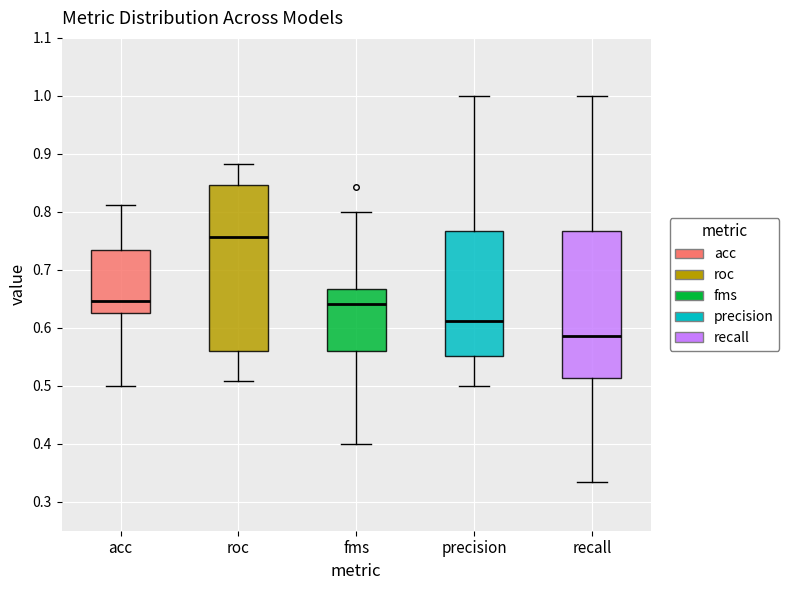

Reading left to right, read every box against the y-axis: the position of its median line, the range the box covers, and the ends of its whiskers. The values are not printed on the chart, so give them approximately, as read against the axis.

acc: median 0.65, box 0.63 to 0.73, whiskers 0.50 to 0.81
roc: median 0.76, box 0.56 to 0.85, whiskers 0.51 to 0.88
fms: median 0.64, box 0.56 to 0.67, whiskers 0.40 to 0.80
precision: median 0.61, box 0.55 to 0.77, whiskers 0.50 to 1.00
recall: median 0.59, box 0.51 to 0.77, whiskers 0.33 to 1.00